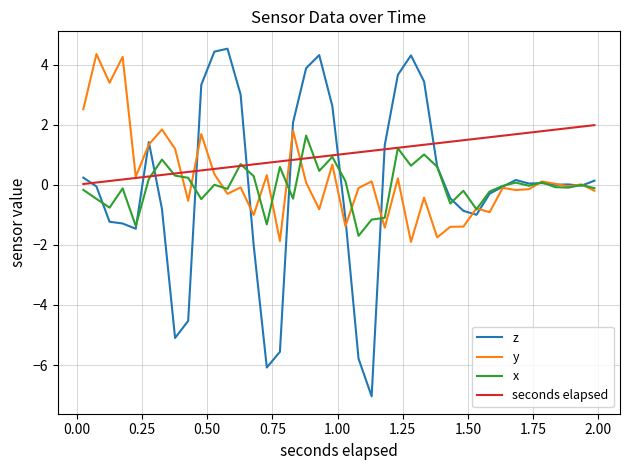

Which series has the largest total across all categories?

seconds elapsed